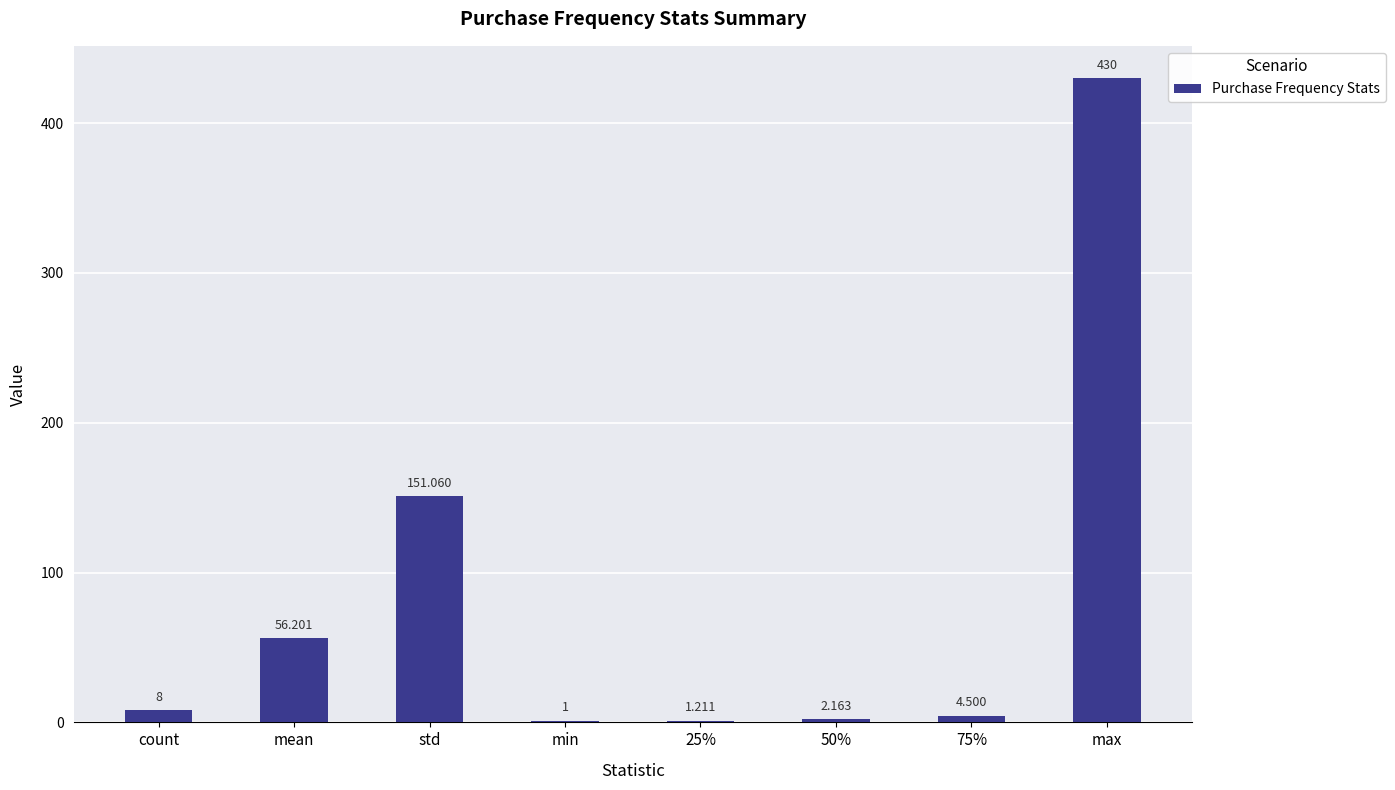

Which has a higher value, std or 50%?

std